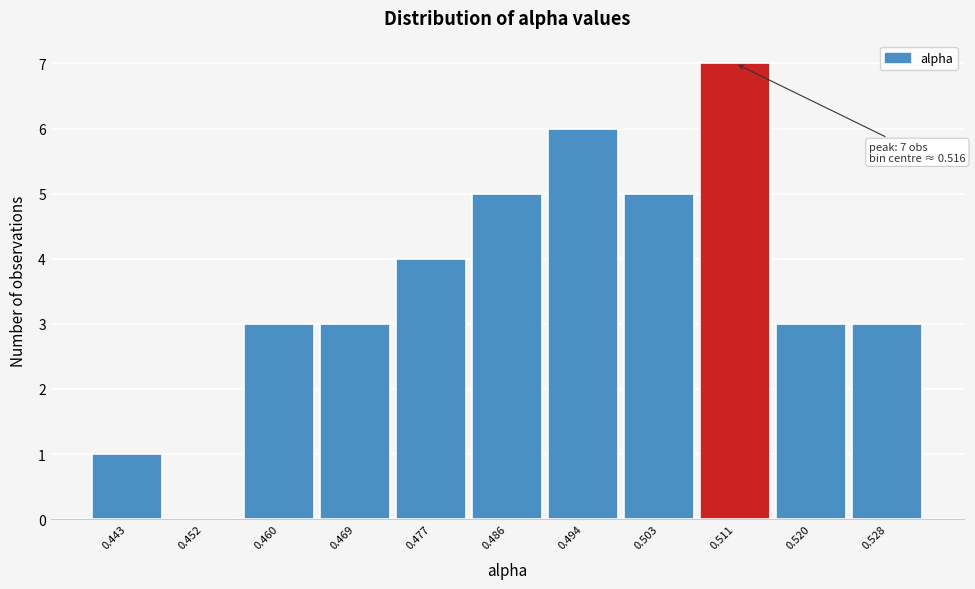

Reading left to right, what are all the values shown in this chart?

0.443=1	0.452=0	0.460=3	0.469=3	0.477=4	0.486=5	0.494=6	0.503=5	0.511=7	0.520=3	0.528=3